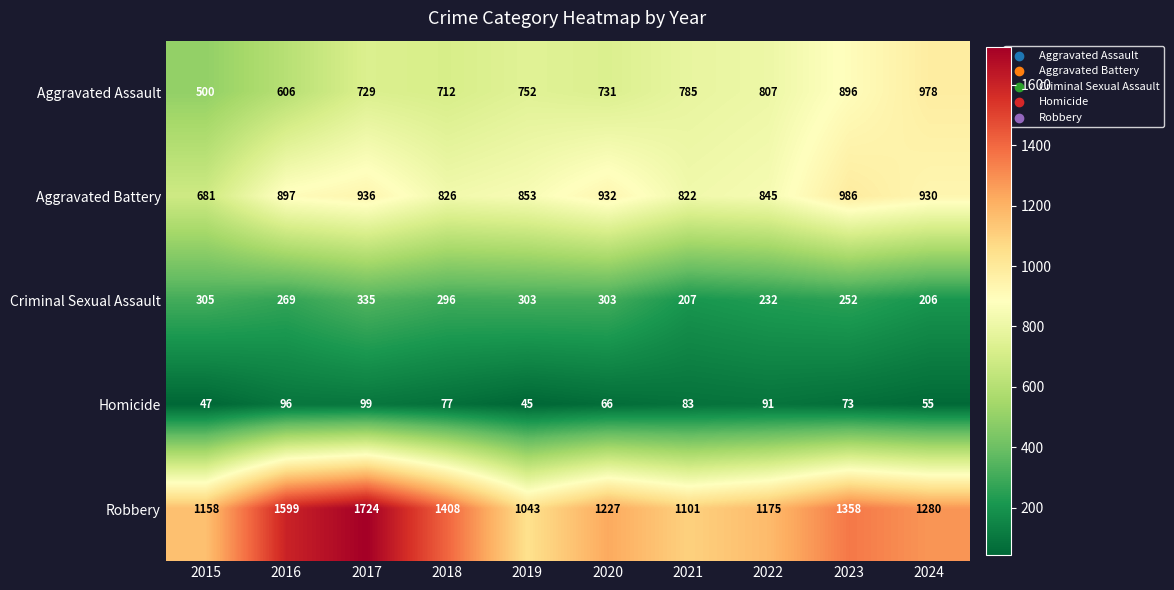

Which series has the largest range (max minus min)?

Robbery